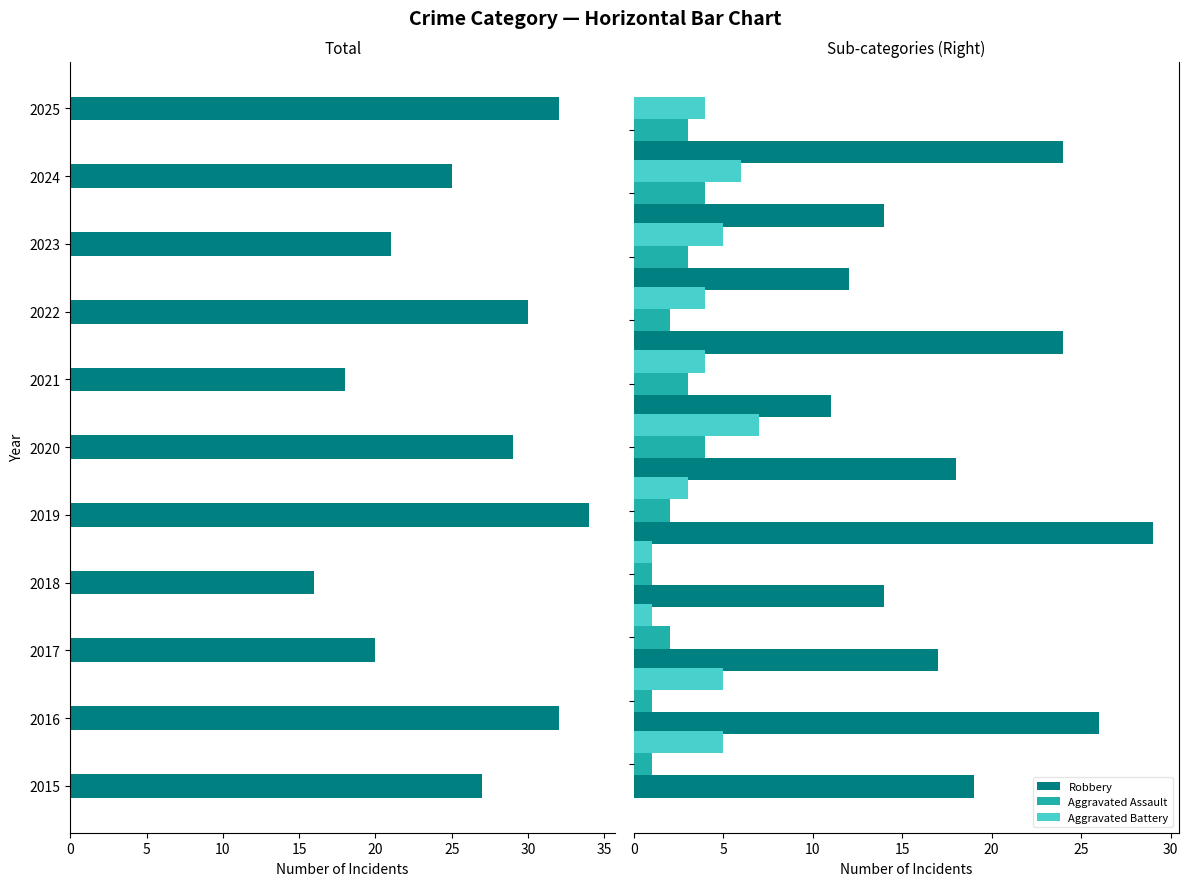

What is the minimum value shown in the chart?

-34